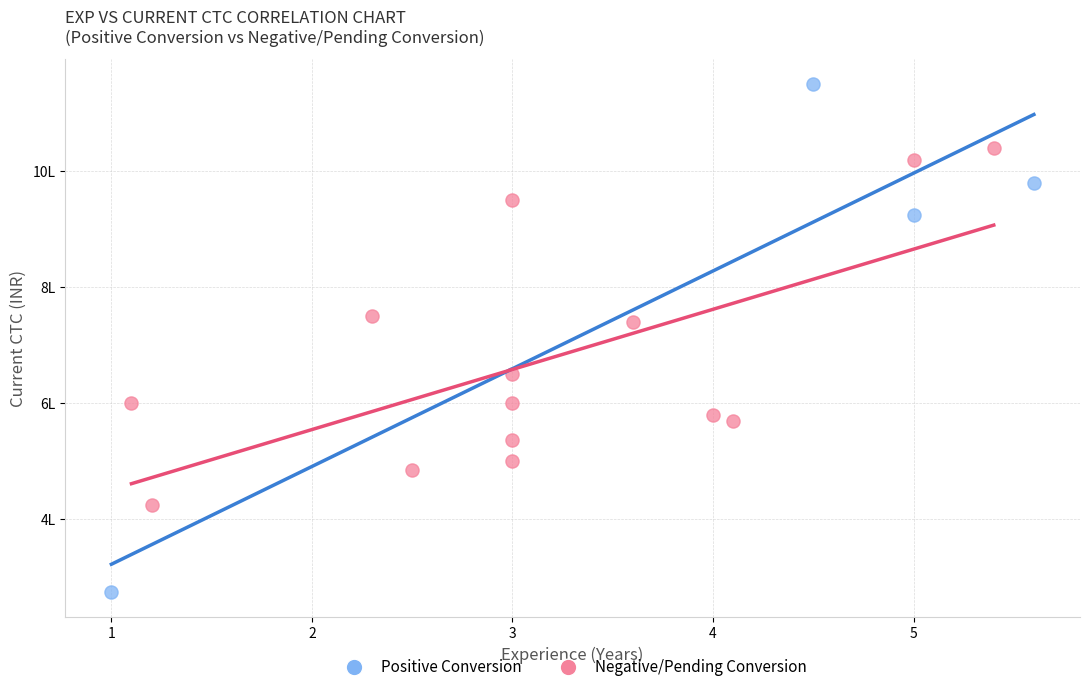

Which series reaches the minimum Y coordinate?

Positive Conversion